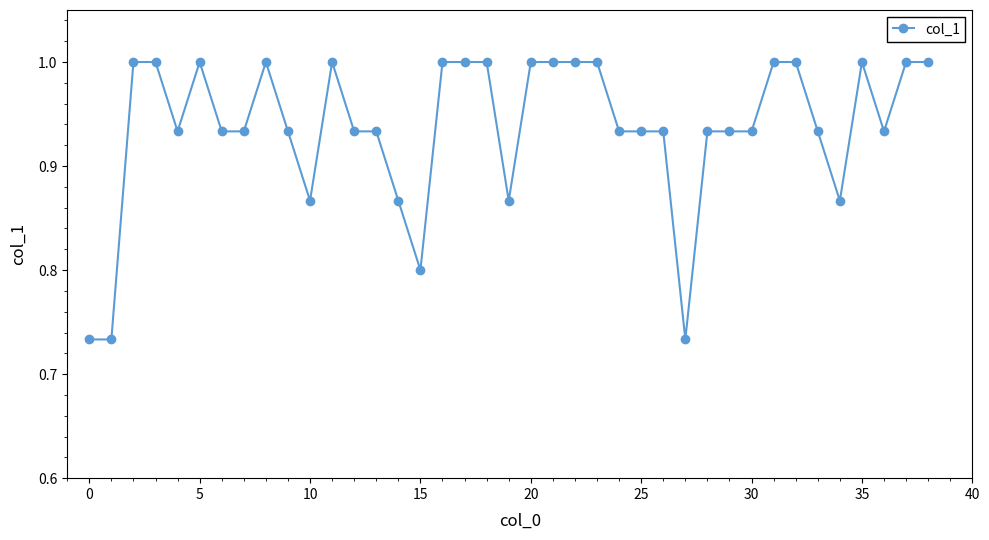

How many lines are shown in the chart?

1